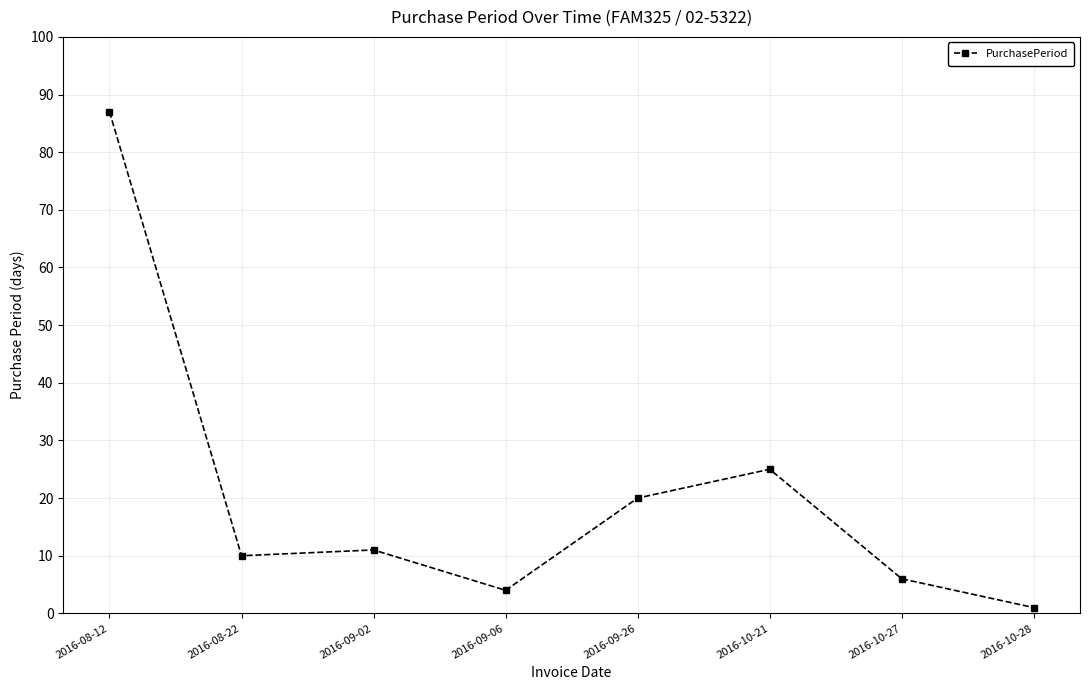

What is the difference between the maximum and second lowest values?

83